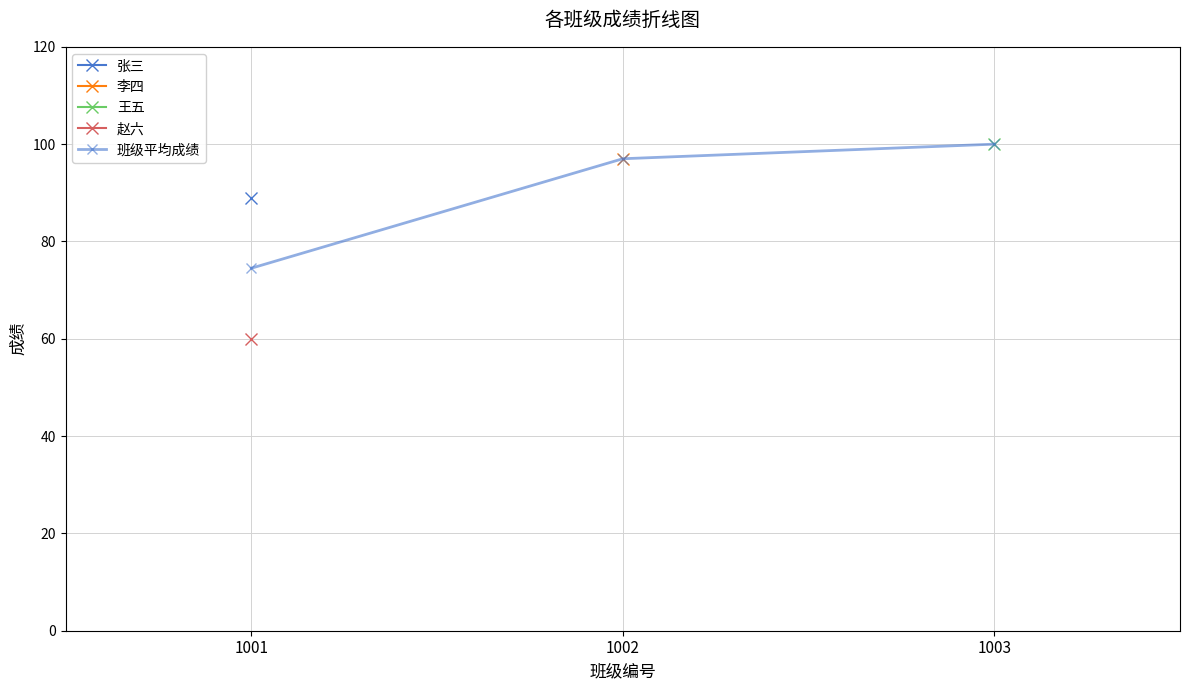

Reading left to right, extract all data points from this chart.

1001=74.5	1002=97.0	1003=100.0